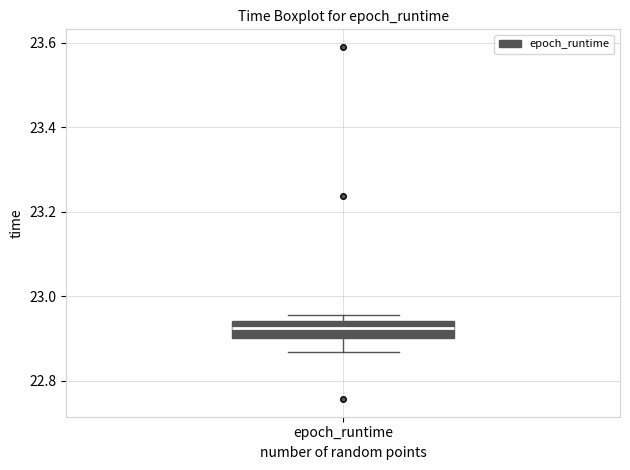

Transcribe this box plot: give where the median line is, the range the box spans, and where the two whiskers end, as read against the y-axis. The values are not printed on the chart, so give them approximately, as read against the axis.

median 22.92, box 22.90 to 22.94, whiskers 22.86 to 22.96